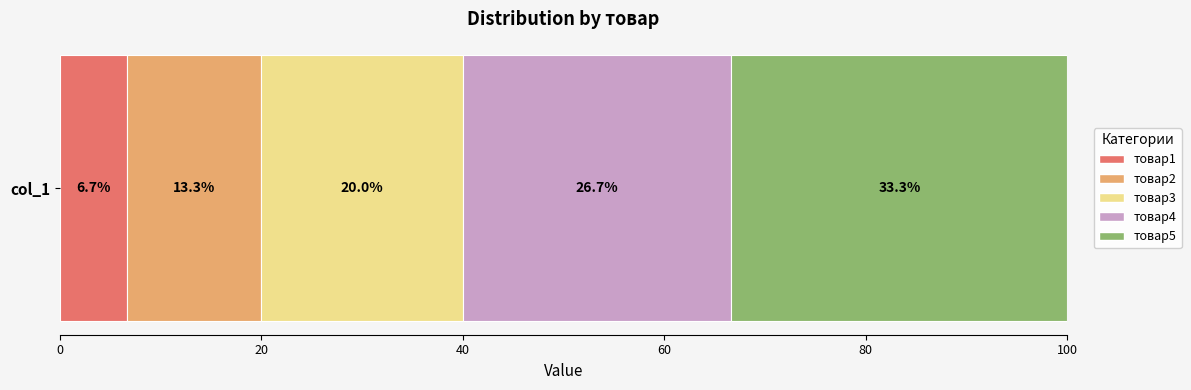

The товар1 series shows 6.7 at col_1. True or false?

True